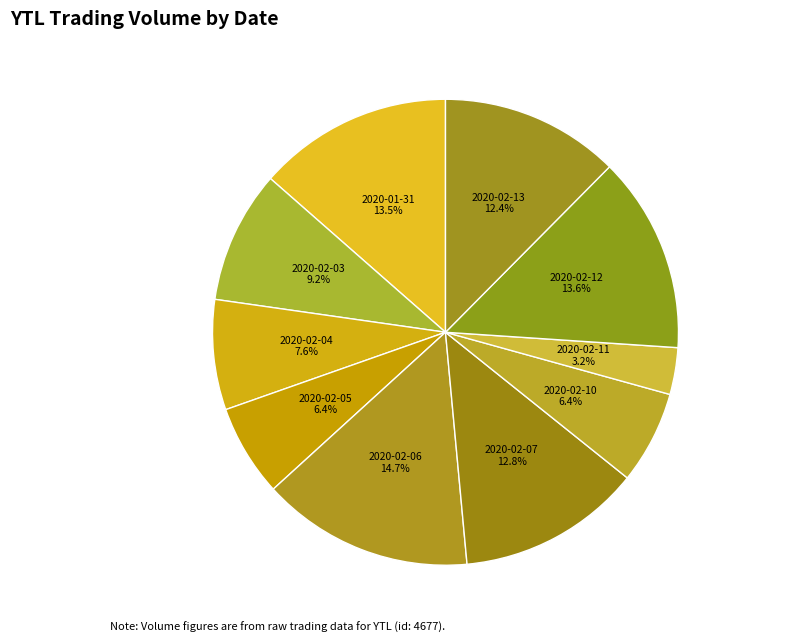

To the nearest percent, what is the average slice percentage?

10%